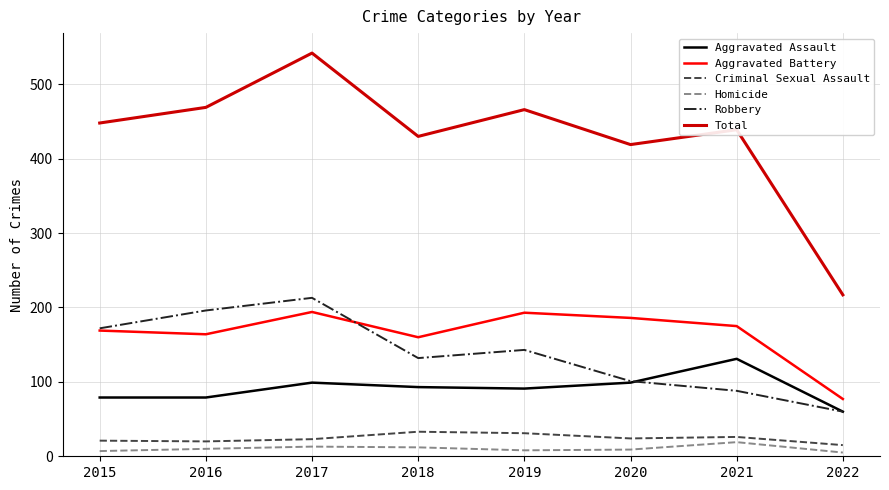

List the series in order of their peak value, lowest first.

Homicide, Criminal Sexual Assault, Aggravated Assault, Aggravated Battery, Robbery, Total